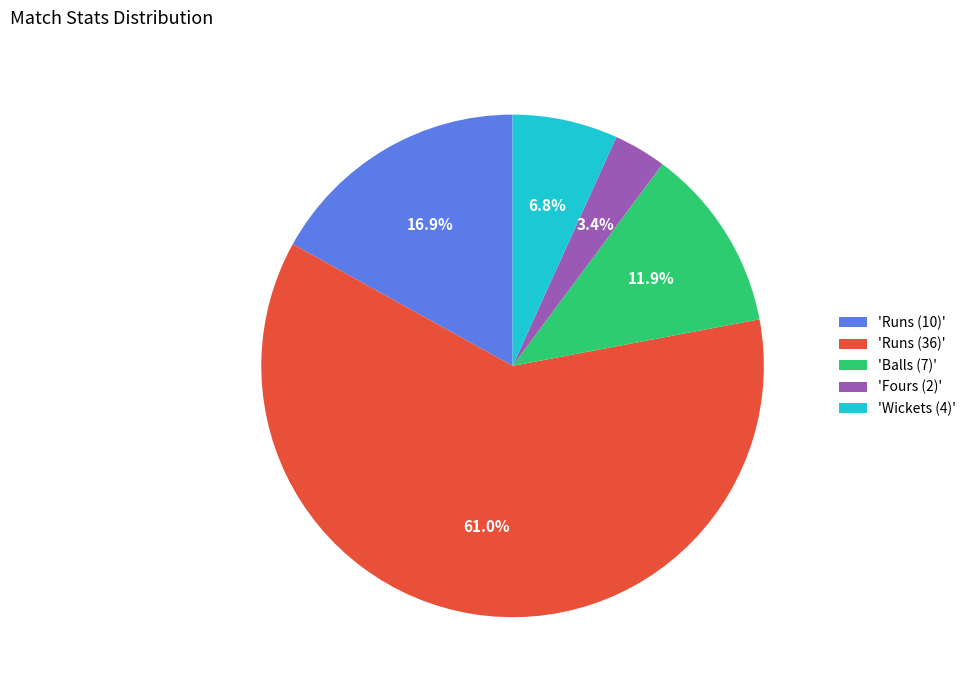

Which category accounts for the majority?

'Runs (36)'